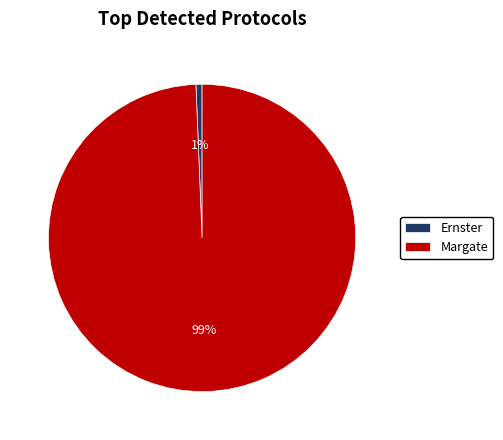

To the nearest percent, what percentage of the pie is Ernster?

1%